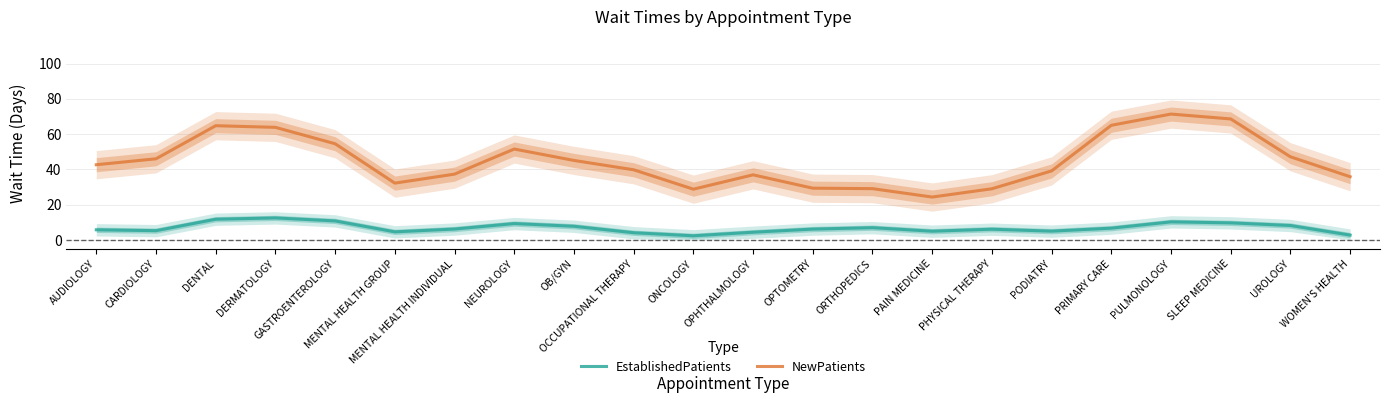

What is the value of the EstablishedPatients point at the 19th from the left?

10.2